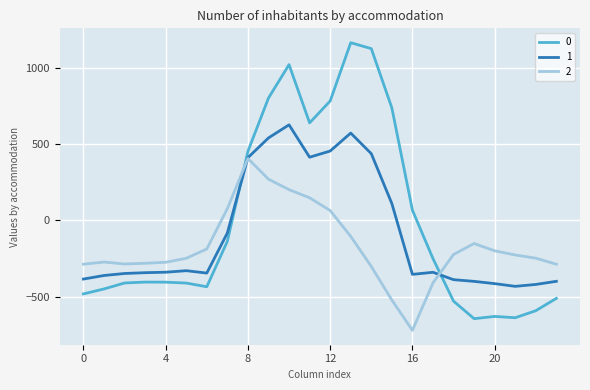

Rank the series by their average value, from highest to lowest.

0, 1, 2